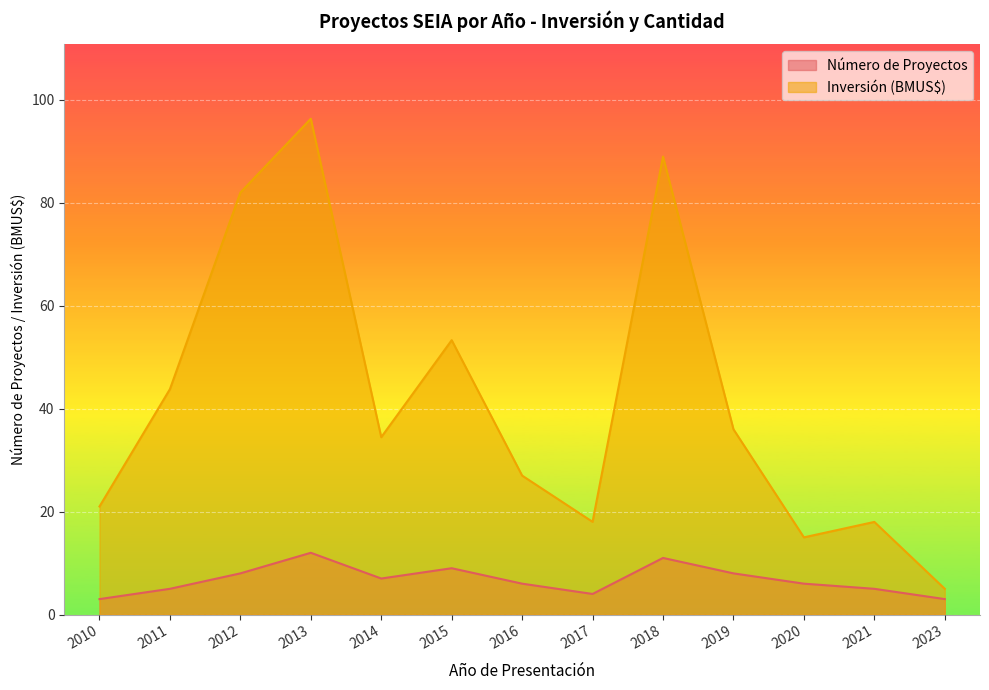

What is the difference between the Inversión Total (MMU$) values at 2019 and 2010?

15.0